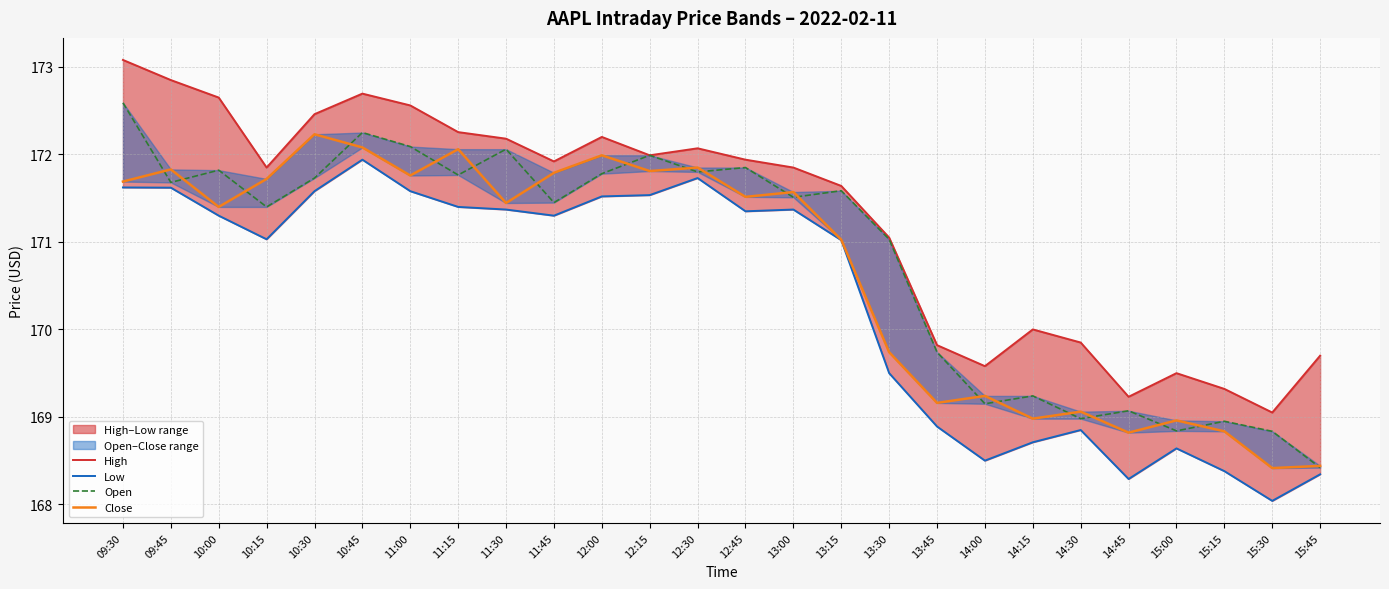

Count the number of categories in the chart.

26